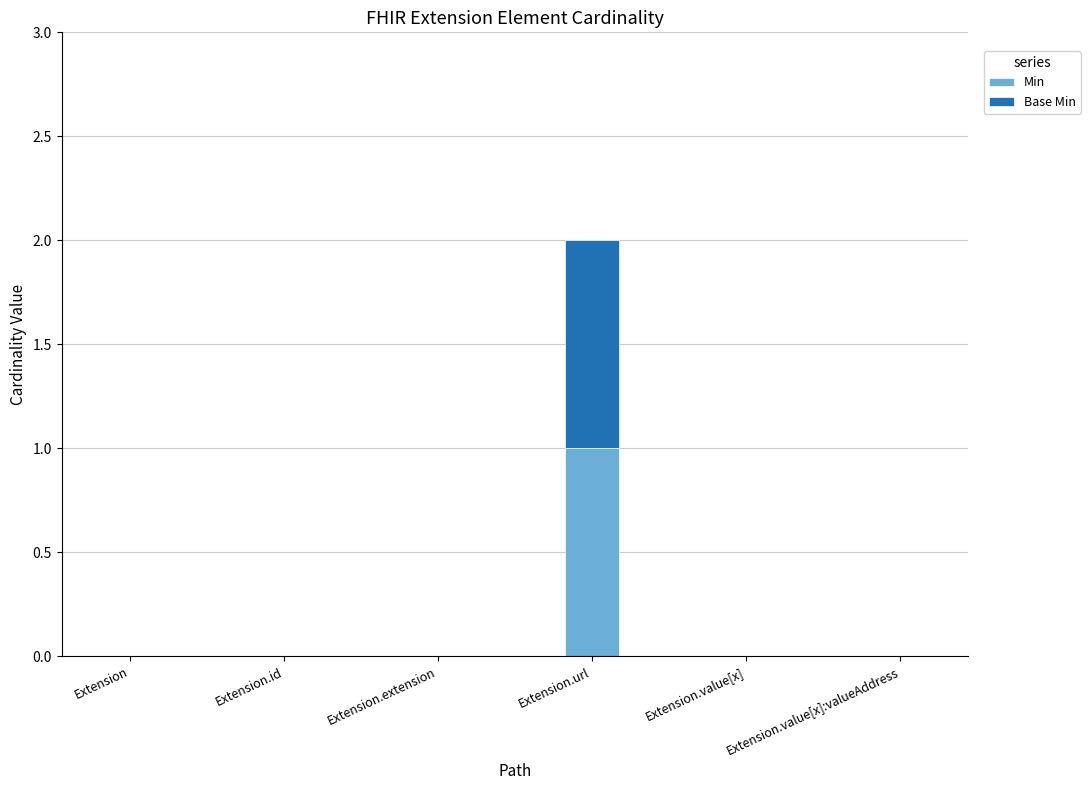

At which category is the sum across all series the highest?

Extension.url